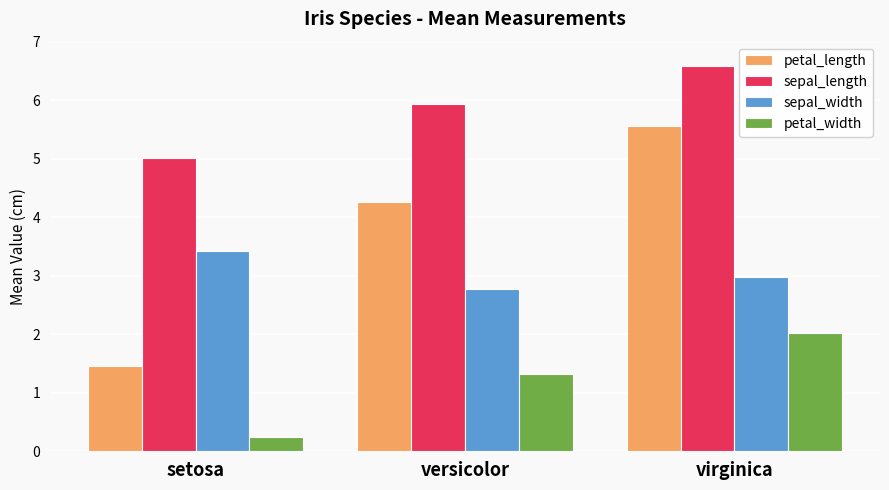

What is the total value across all series at virginica?

17.1